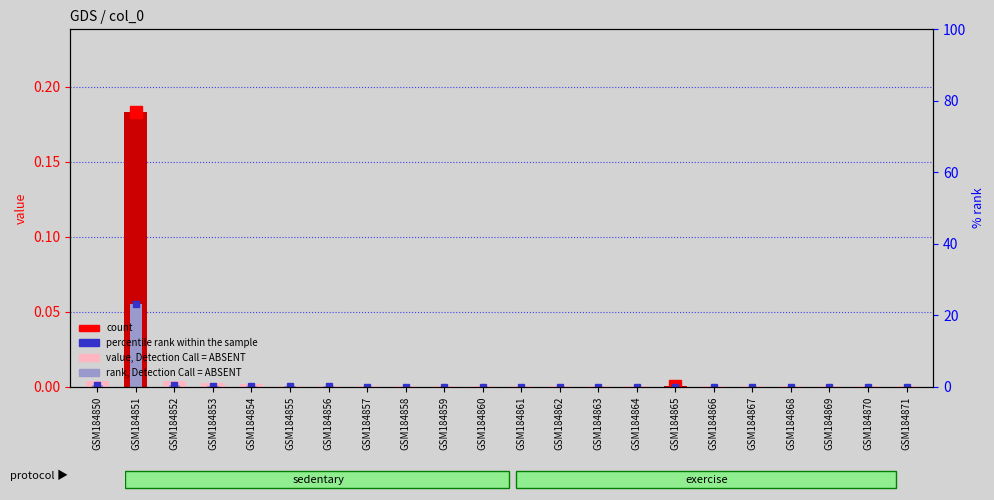

At which category is the sum across all series the highest?

GSM184851